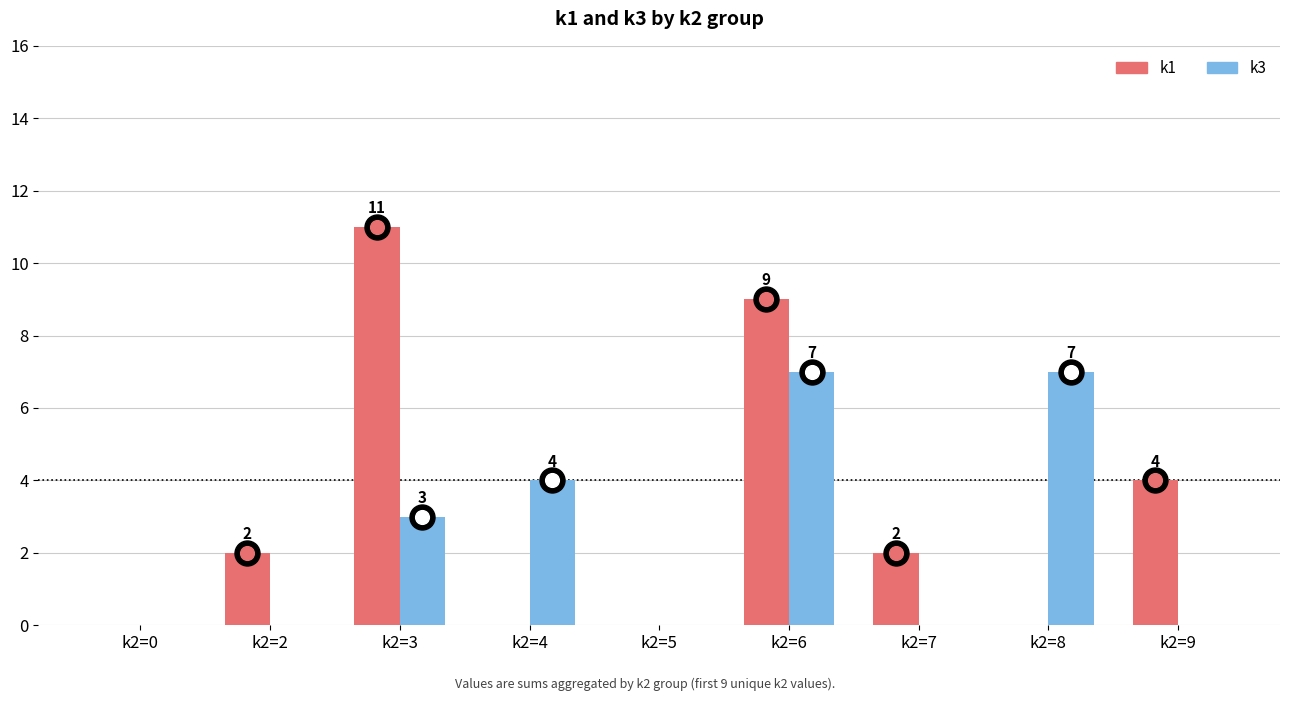

The value of k3 at k2=3 is 3. True or false?

True